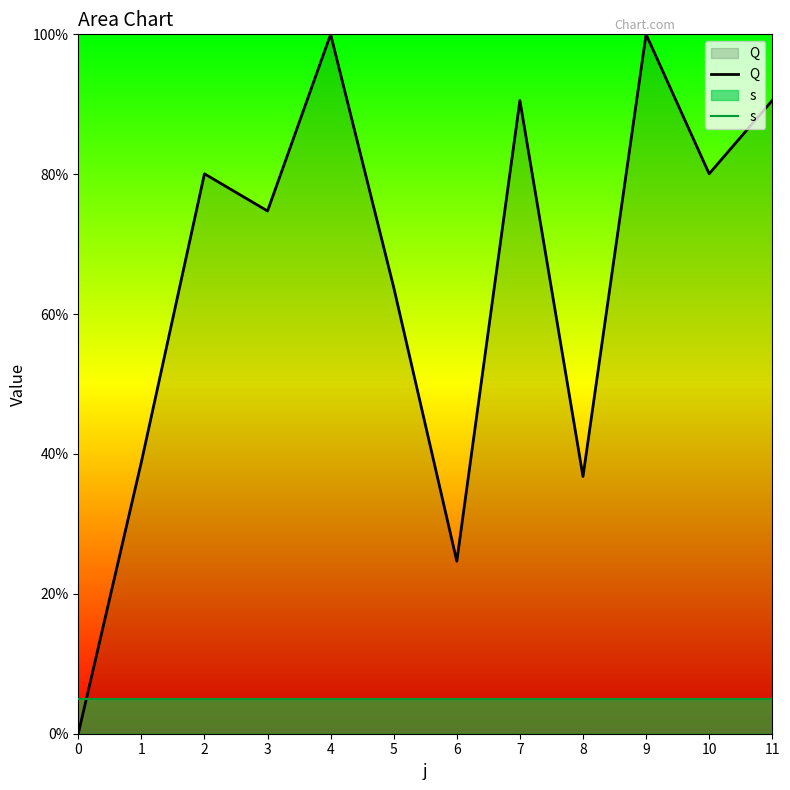

Read the s value at 0.

5.0